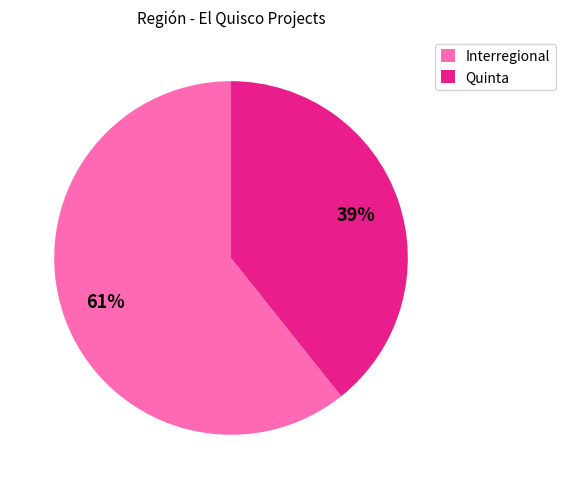

Which category accounts for the majority?

Interregional